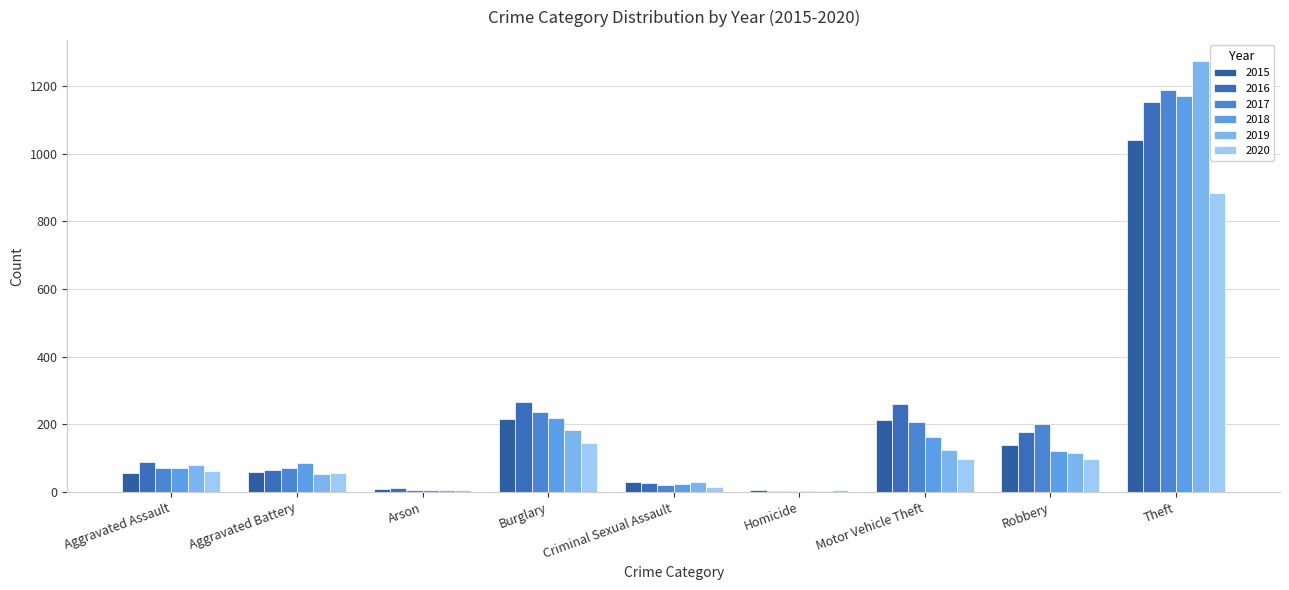

At which label is 2019 closest to 638?

Burglary